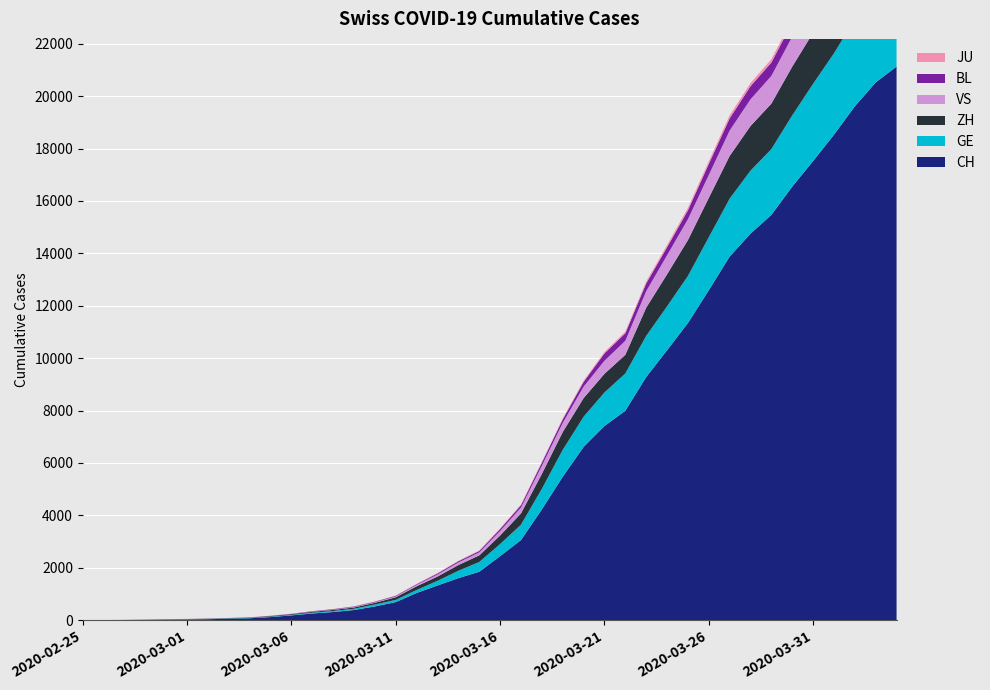

Reading left to right, what are all the values shown in this chart?

GE: 0	1	1	4	6	8	8	11	11	15	19	30	38	47	73	84	114	178	281	374	461	588	786	1026	1152	1281	1424	1571	1673	1796	2021	2209	2405	2511	2718	2948	3105	3316	3503	3630
ZH: 1	2	2	2	6	7	11	14	16	24	30	35	41	50	63	102	141	164	219	251	327	430	569	680	712	712	712	1076	1224	1371	1503	1630	1704	1736	1862	1953	2142	2306	2434	2467
BL: 0	0	0	1	2	2	2	2	2	6	6	15	19	20	22	26	26	42	47	54	76	89	116	134	184	282	289	302	306	341	422	466	502	511	539	561	588	610	625	656
VS: 0	0	0	1	1	2	3	3	4	5	6	7	12	17	22	30	53	76	98	115	172	225	312	349	436	498	535	628	728	794	875	969	1018	1056	1145	1212	1282	1334	1383	1416
JU: 0	0	1	1	1	1	1	2	2	4	4	5	5	7	7	7	12	17	18	19	25	29	32	36	44	54	61	69	82	92	100	114	119	127	128	140	145	149	149	154
CH: 1	2	6	13	20	27	37	54	73	118	182	254	311	388	525	690	1039	1324	1604	1847	2444	3056	4228	5473	6611	7410	7992	9279	10303	11341	12593	13879	14753	15470	16549	17524	18531	19614	20527	21131